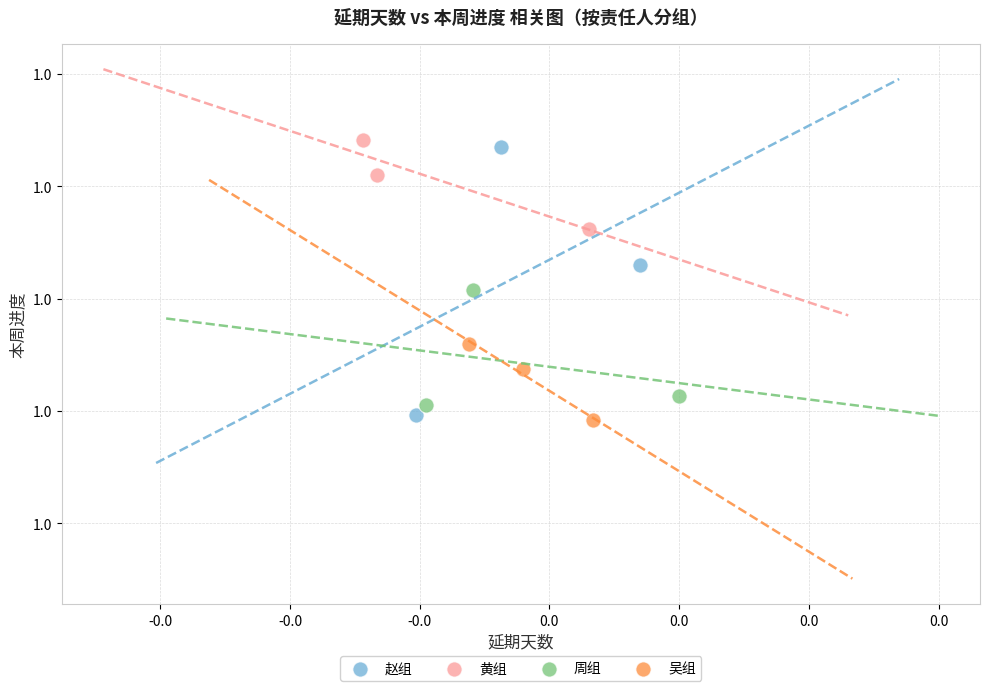

What are all the series names shown in the legend?

赵组, 黄组, 周组, 吴组